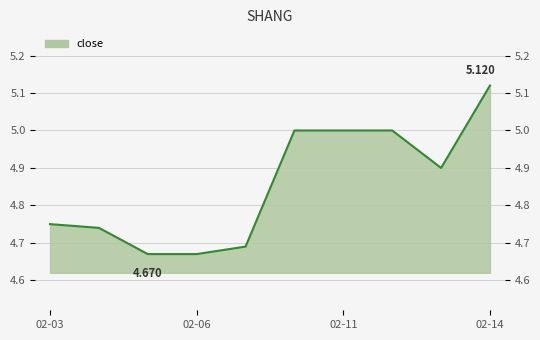

What is the change in value from 2020-02-06 to 2020-02-10?

+0.3